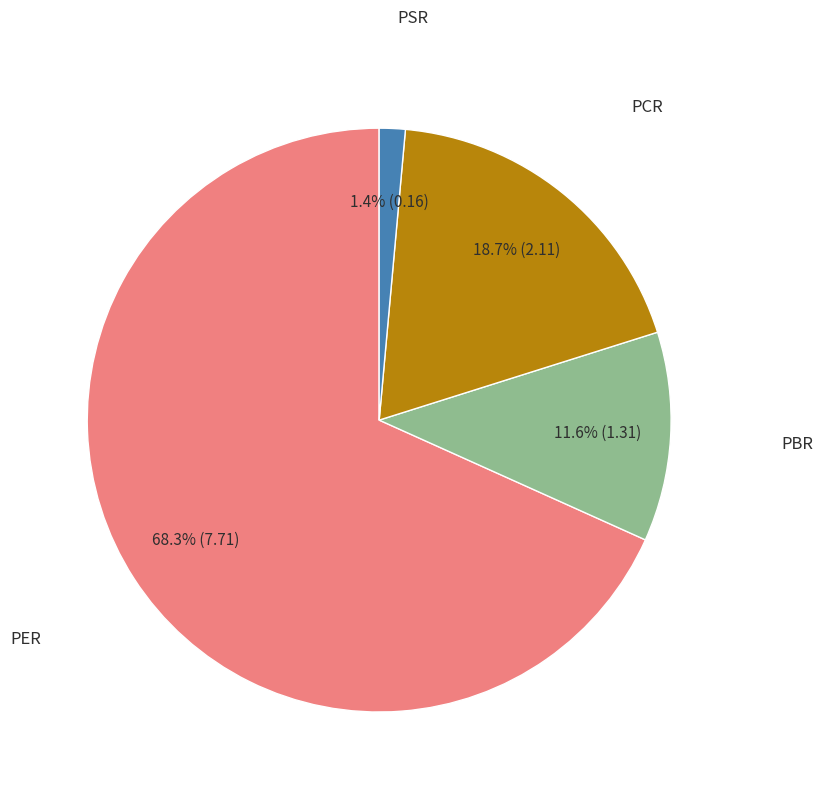

Does any single category account for the majority?

Yes